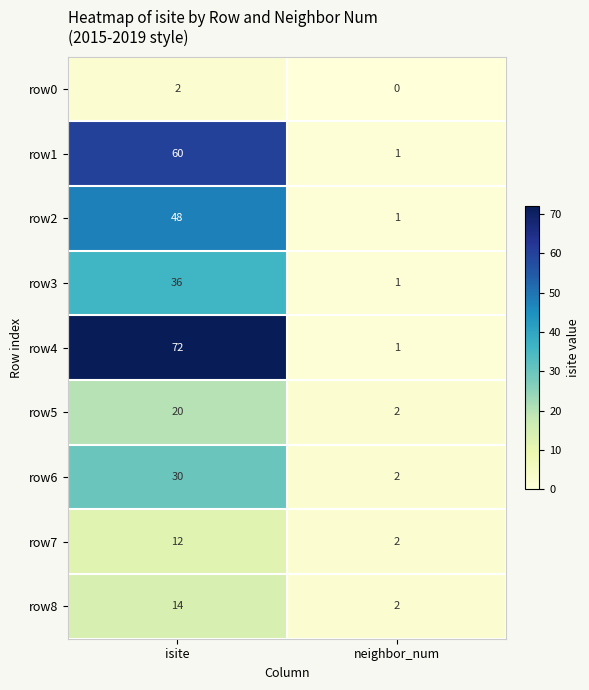

The value of row4 at neighbor_num is 2. True or false?

False